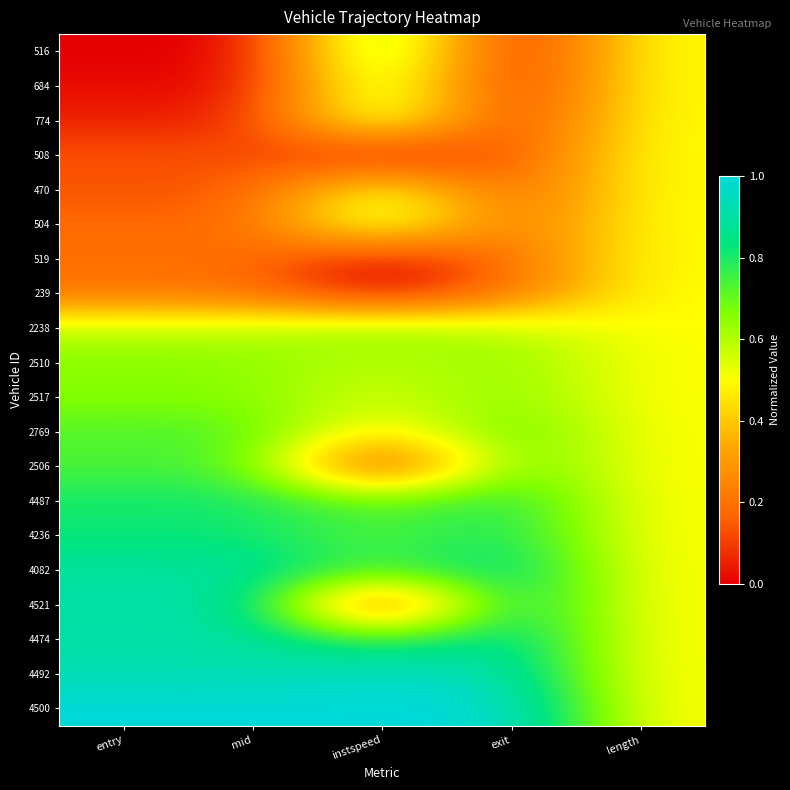

What is the greatest value displayed?

1.0